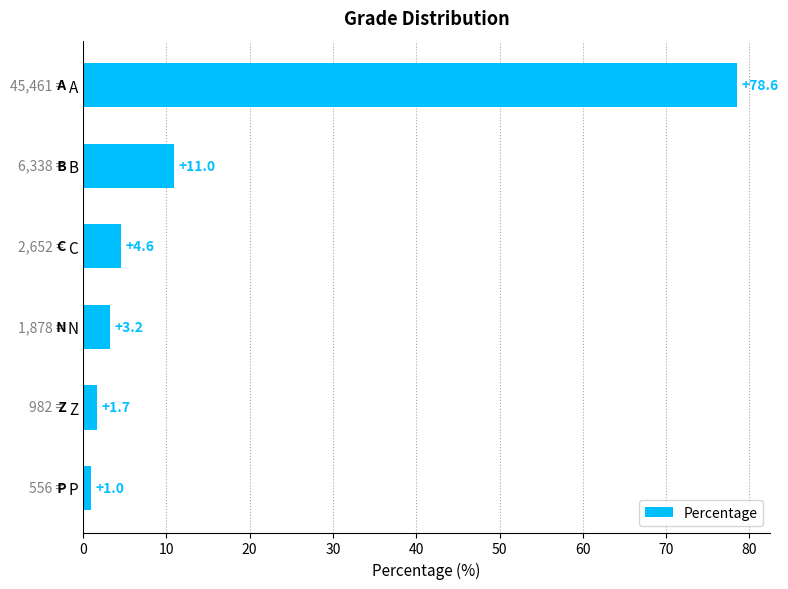

What is the approximate value at C?

4.6